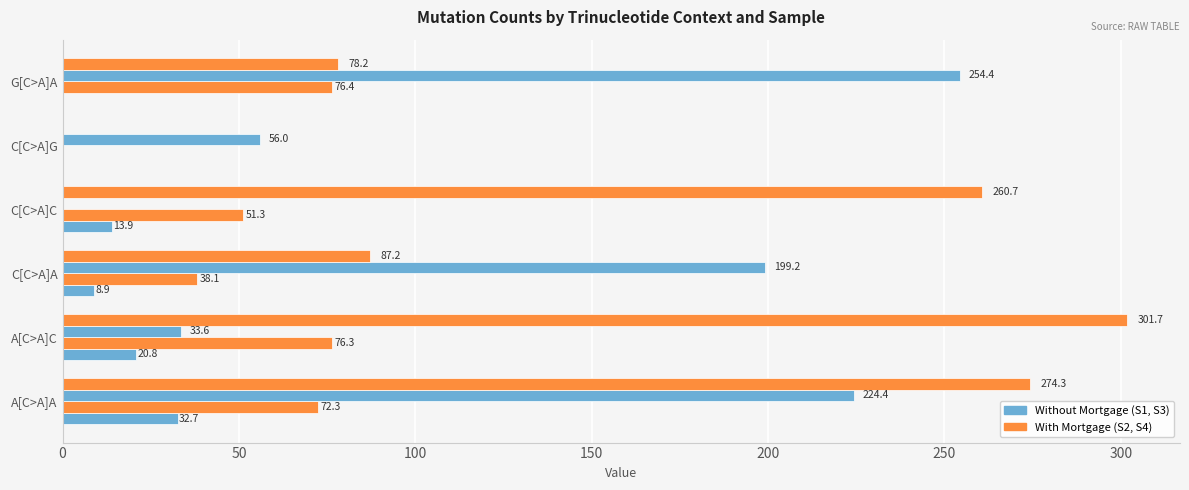

Reading left to right, what are all the values shown in this chart?

S1: 32.7	20.8	8.9	13.9	0.0	0.0
S2: 72.3	76.3	38.1	51.3	0.0	76.4
S3: 224.4	33.6	199.2	0.0	56.0	254.4
S4: 274.3	301.7	87.2	260.7	0.0	78.2